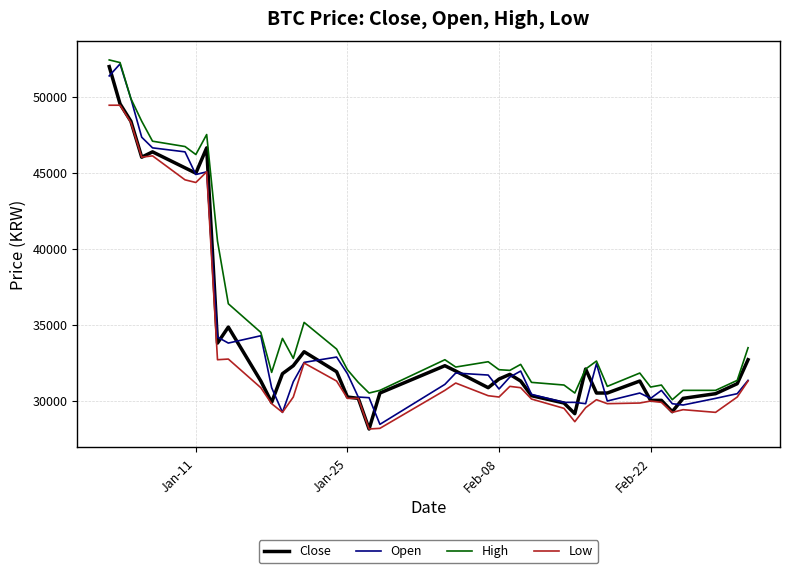

Which series has the widest spread of values?

Close